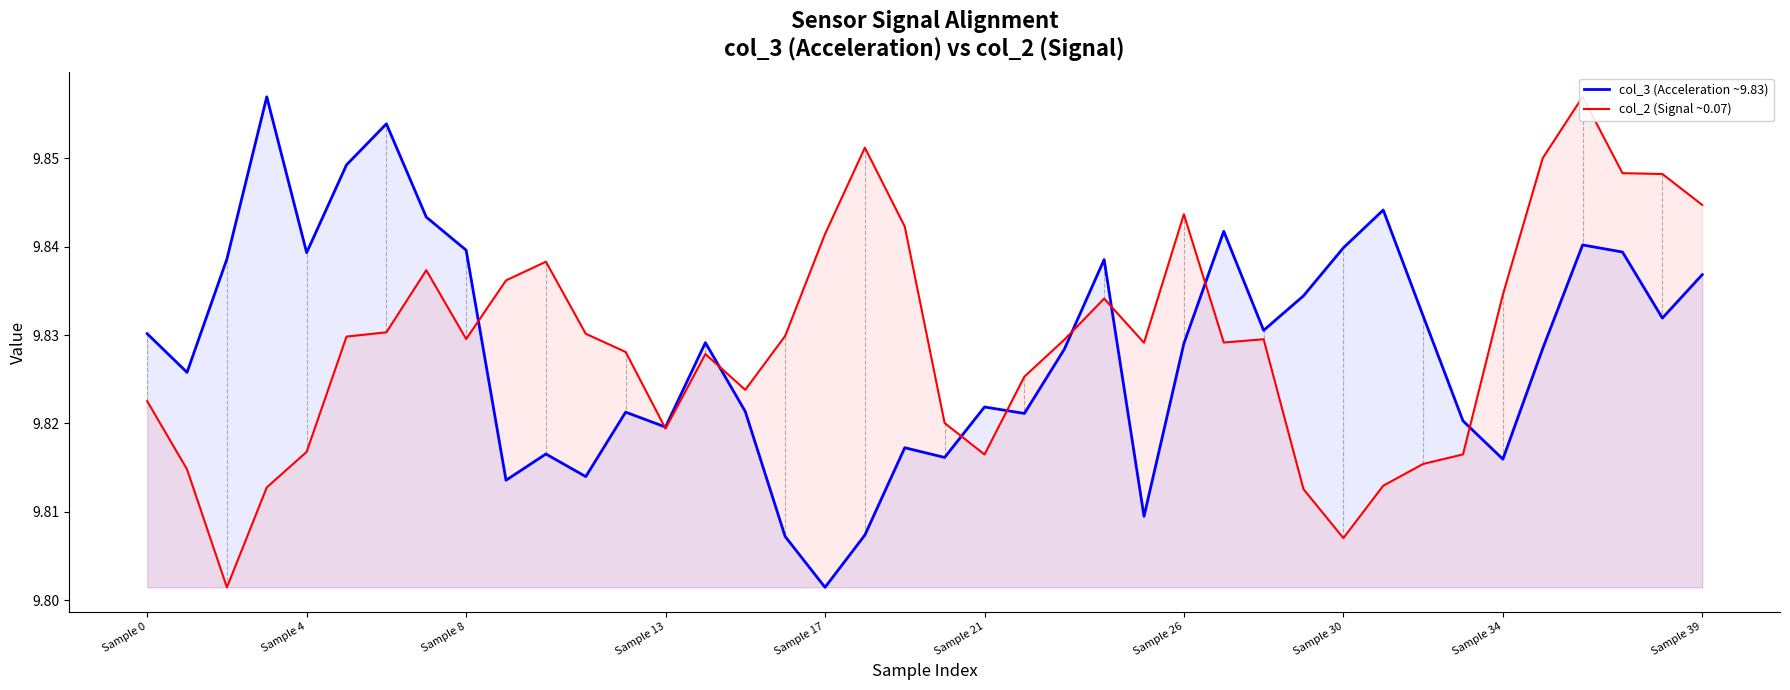

True or false: col_2 (Signal ~0.07) has more than 2 interior local peaks.

True